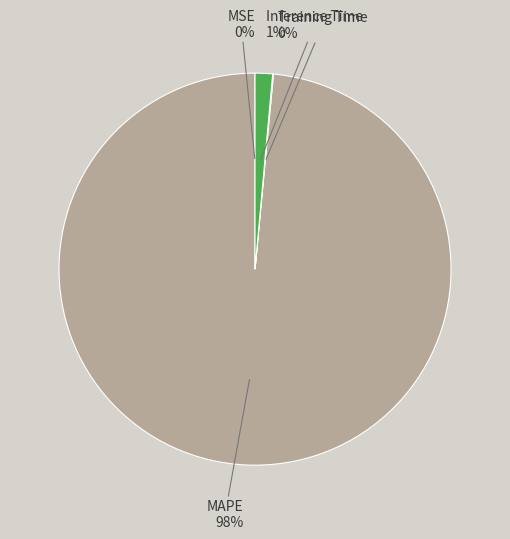

Does any single category account for the majority?

Yes